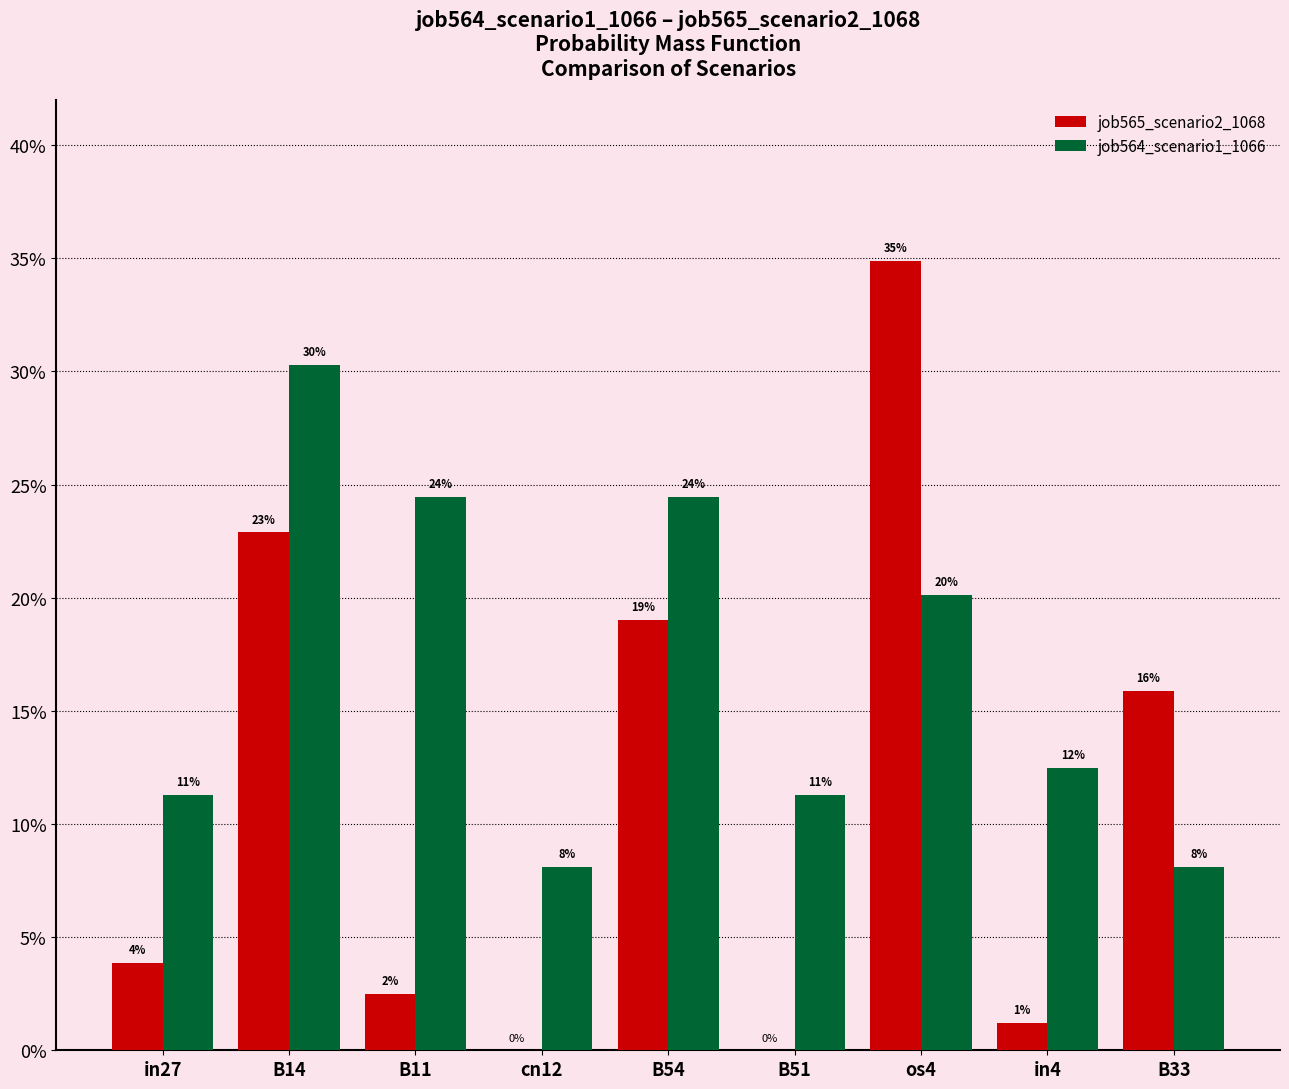

The job564_scenario1_1066 series shows 0.1 at in27. True or false?

True